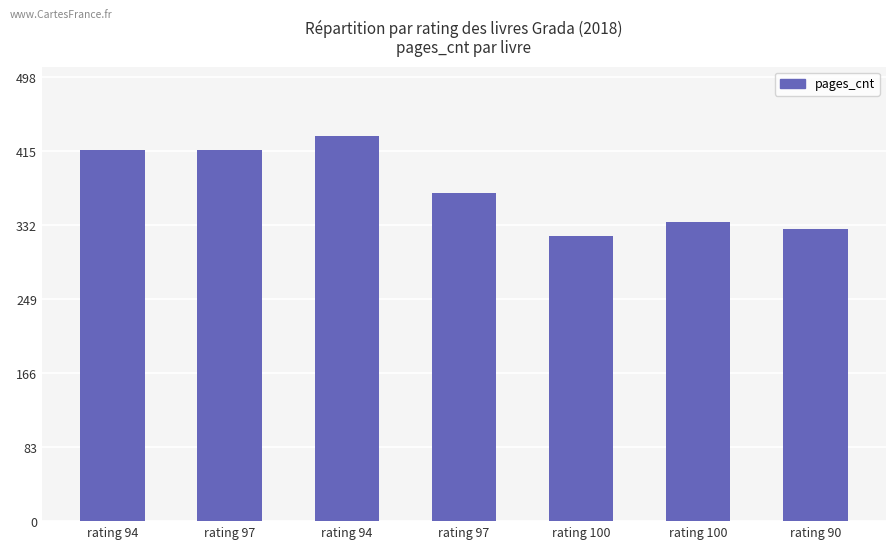

Count the number of categories in the chart.

7